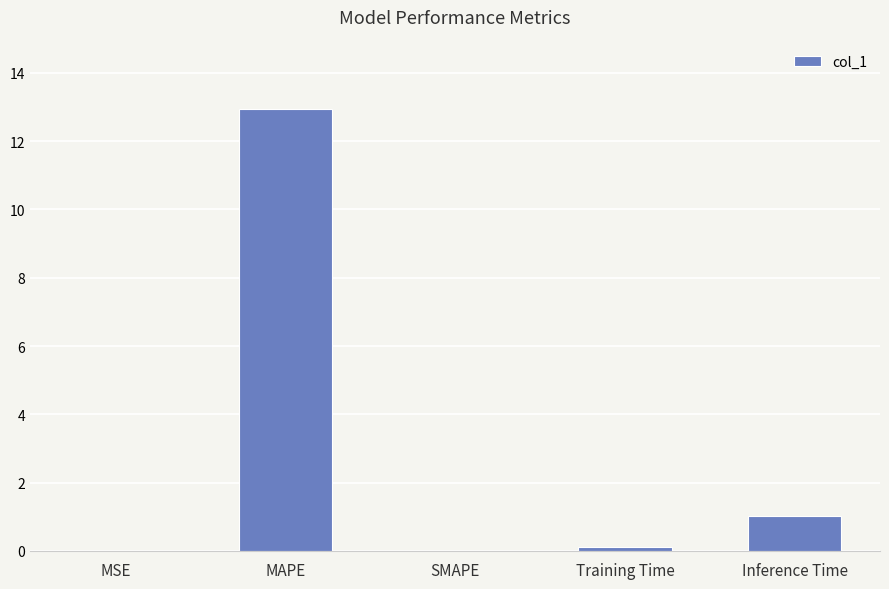

Which label corresponds to the largest value in the chart?

MAPE